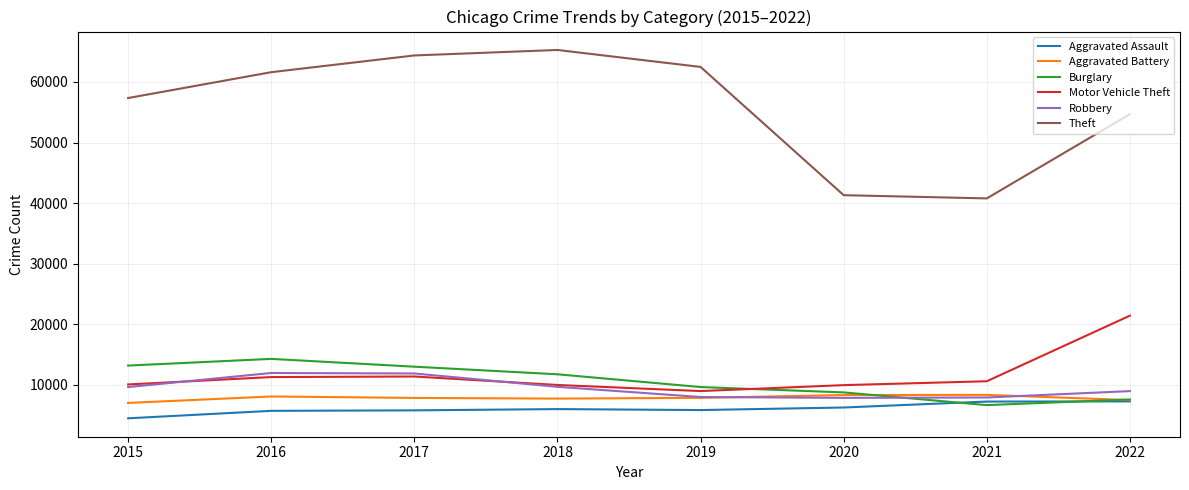

Which series has the widest spread of values?

Theft